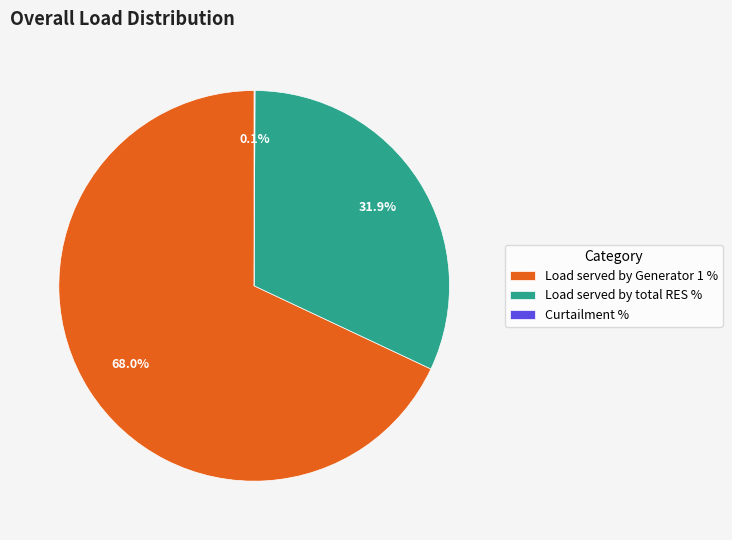

To the nearest percent, what is the average slice percentage?

33%